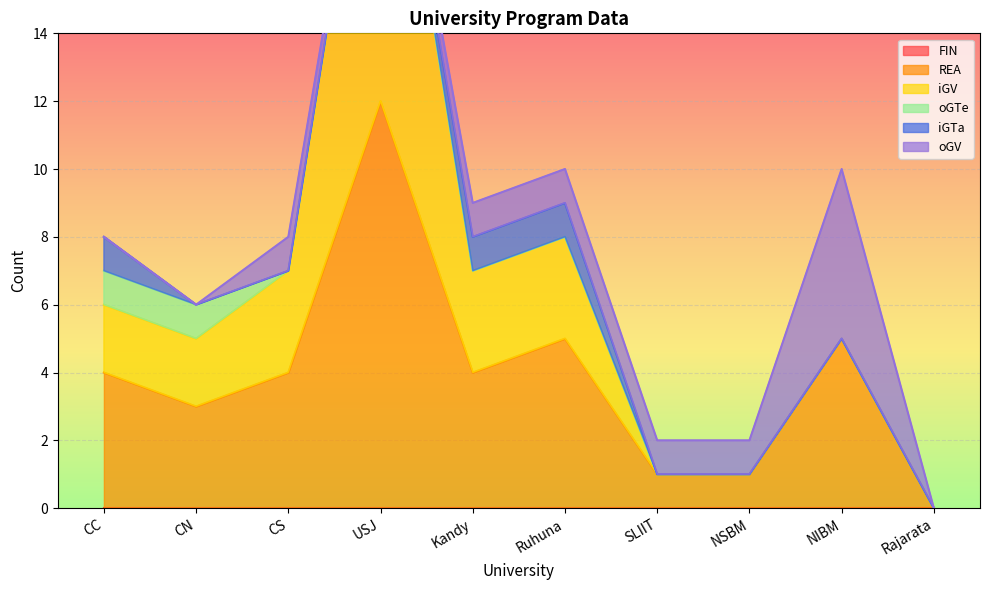

What position from the left is CC?

1